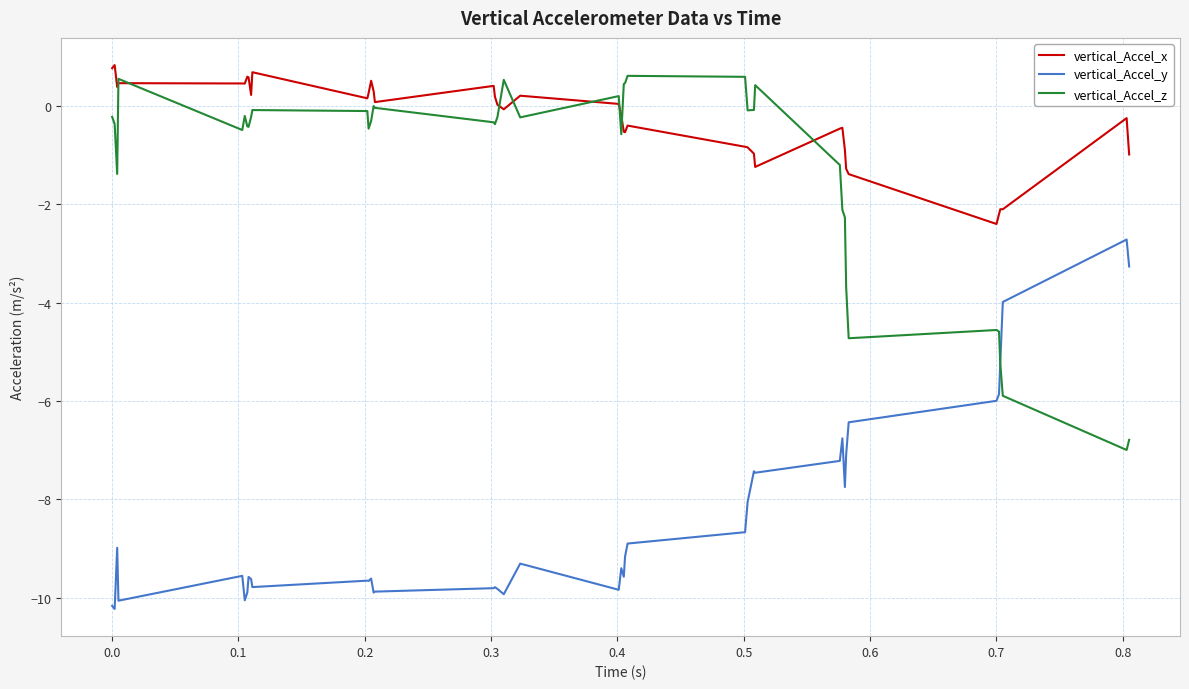

What is the greatest value displayed?

0.8